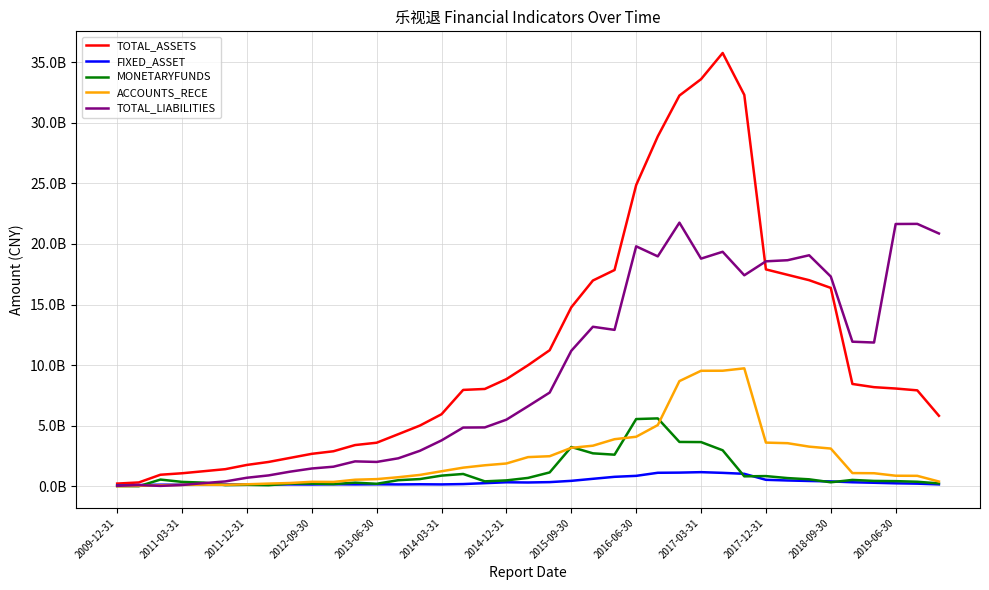

True or false: MONETARYFUNDS has more than 0 points higher than both neighbors.

True